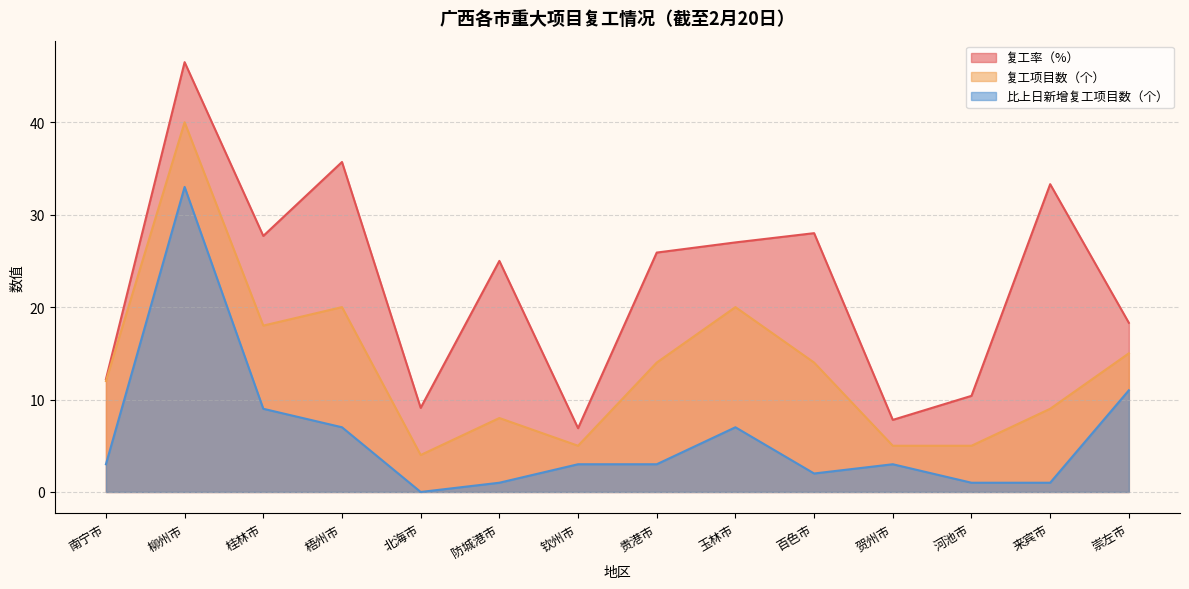

What is the difference between the maximum and minimum values in the 比上日新增复工项目数（个） series?

33.0